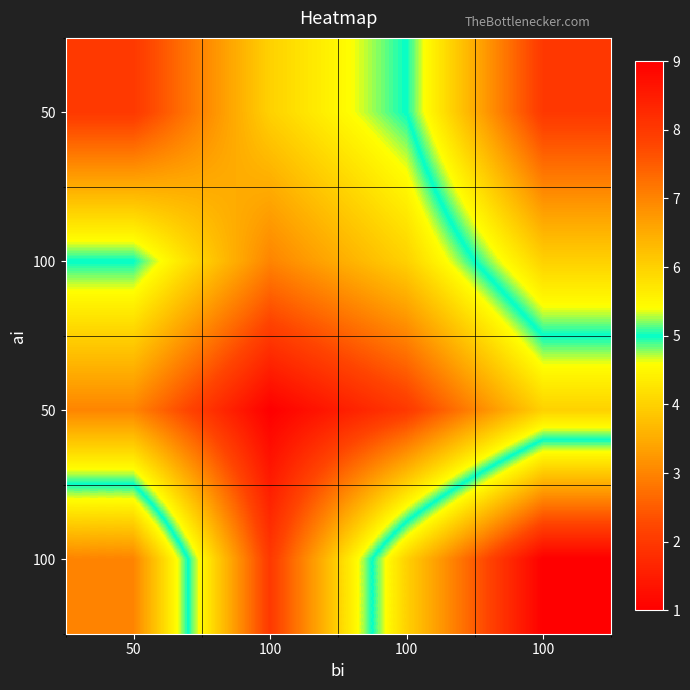

Between 50 and 100, which is larger?

100